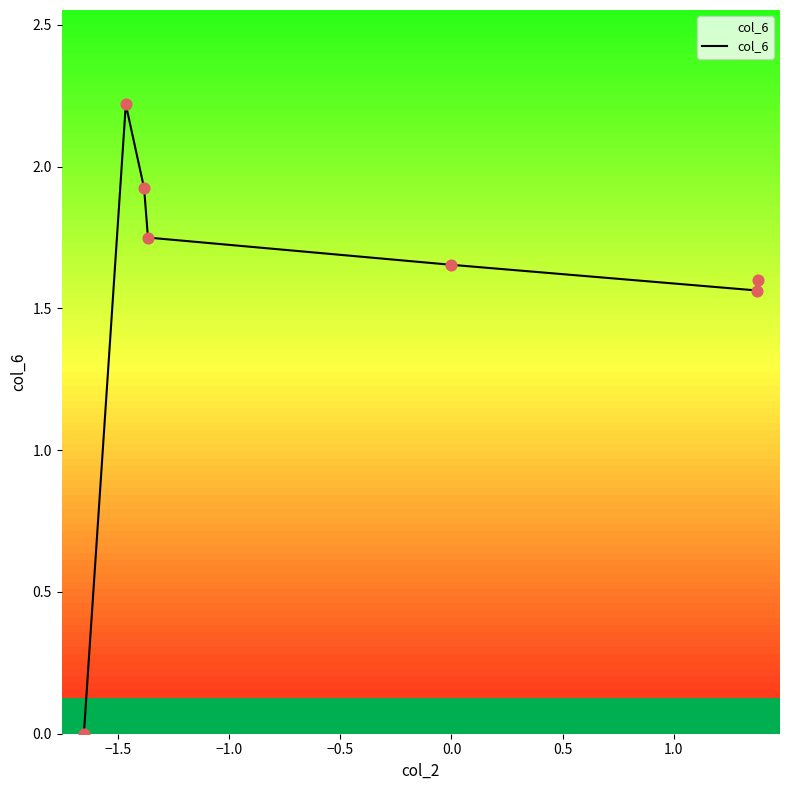

What is the difference between the maximum and second lowest values?

0.7